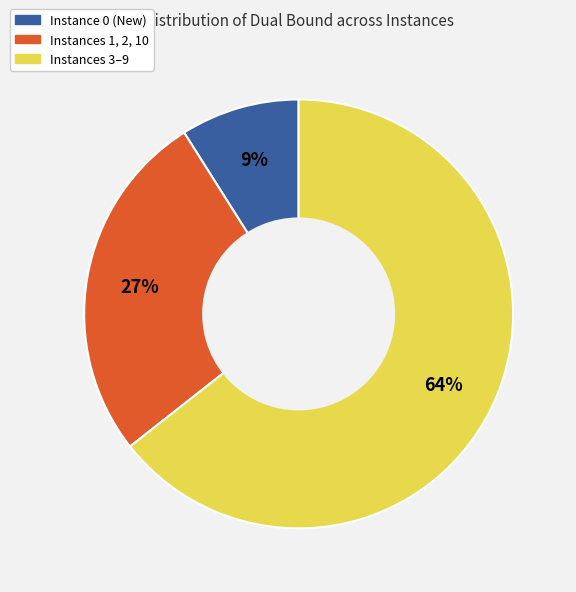

True or false: Instance 0 (New) accounts for 22% of the total.

False